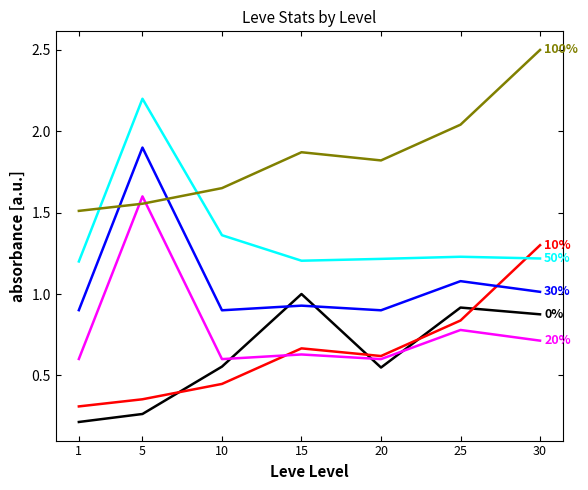

What is the total value across all series at 25?

6.9